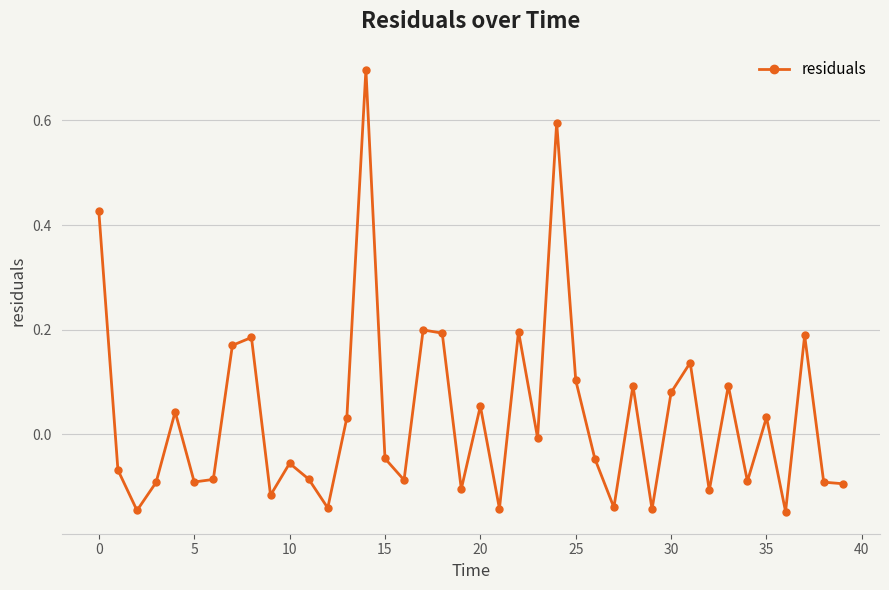

How many lines are shown in the chart?

1